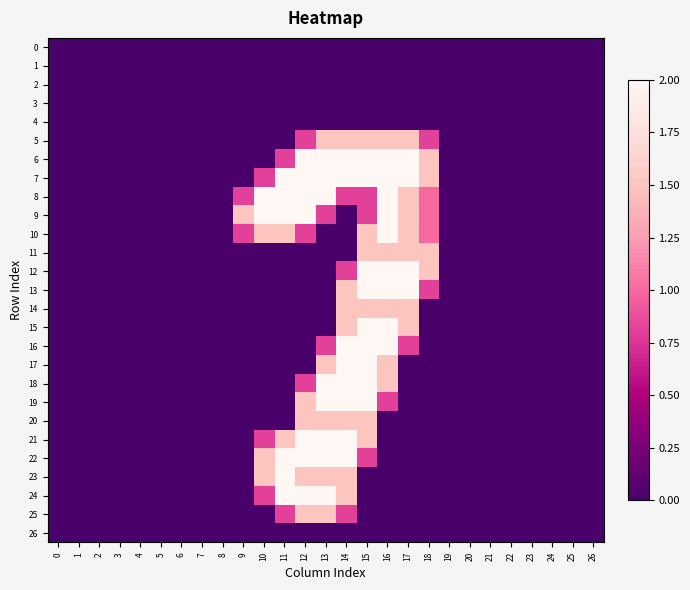

At 24, list the series in order from largest to smallest.

0, 1, 2, 3, 4, 5, 6, 7, 8, 9, 10, 11, 12, 13, 14, 15, 16, 17, 18, 19, 20, 21, 22, 23, 24, 25, 26